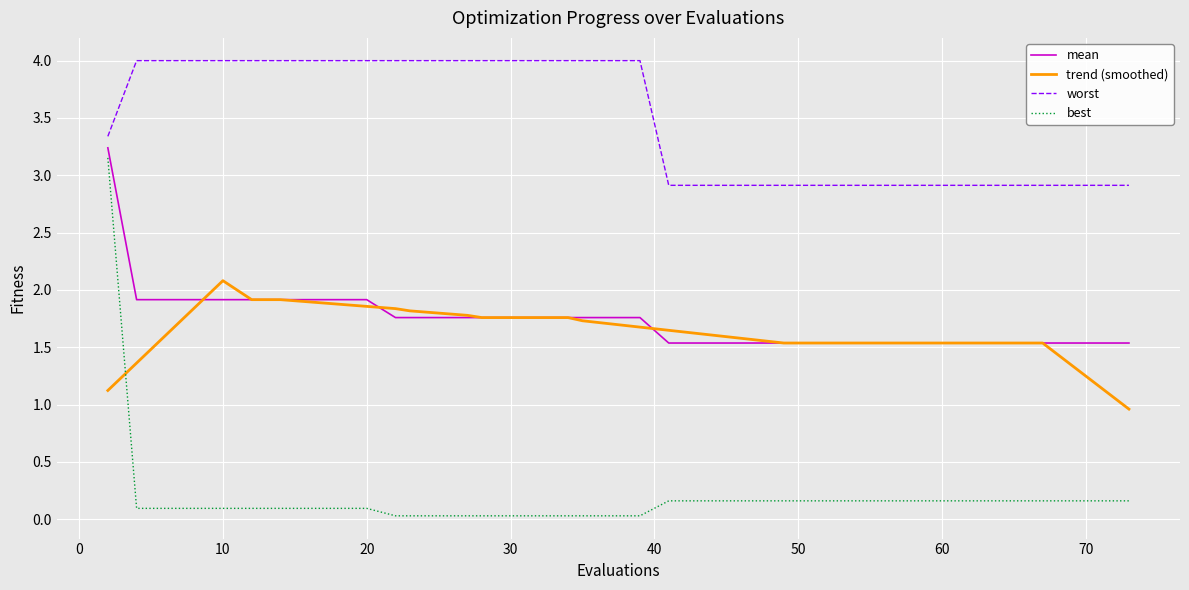

True or false: trend (smoothed) and worst cross at least once.

False